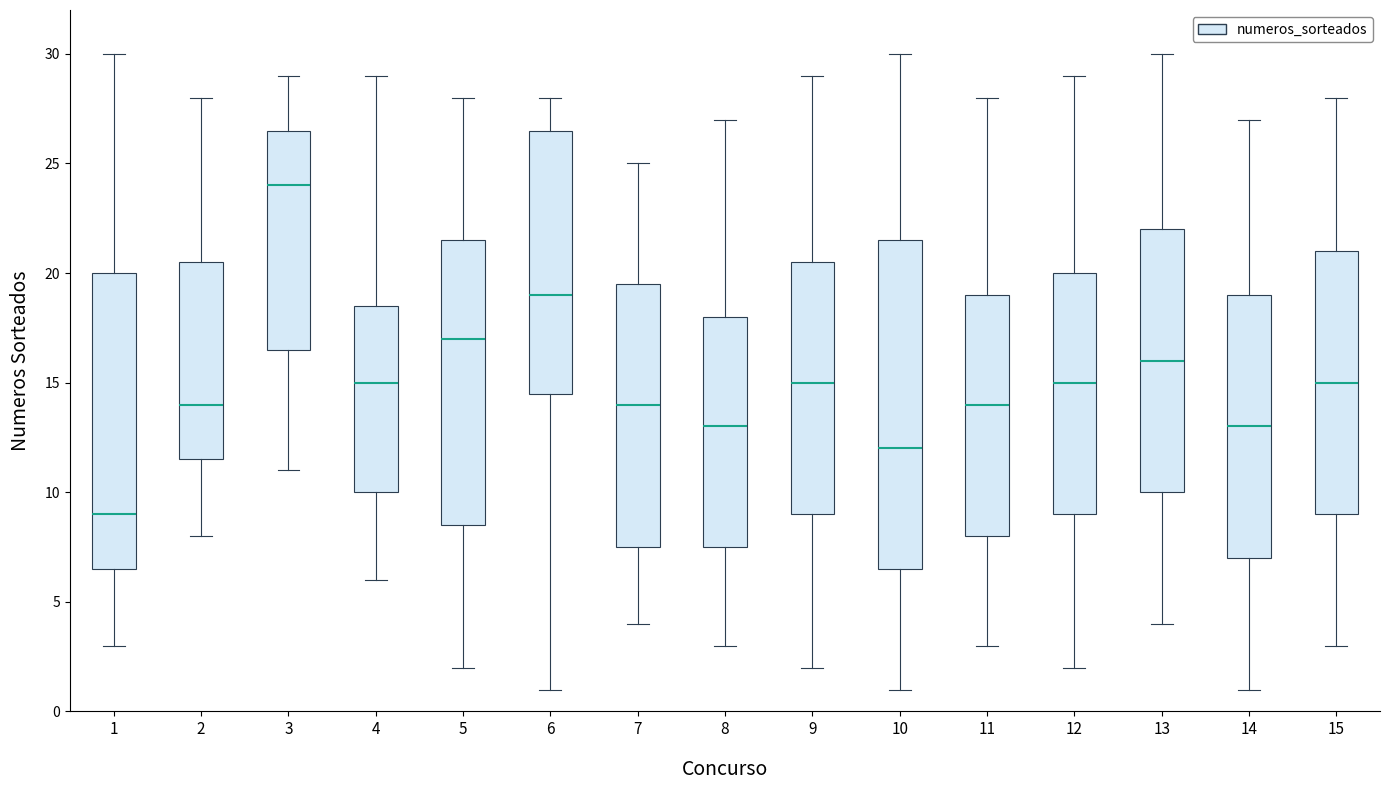

Which box has the highest median line?

3